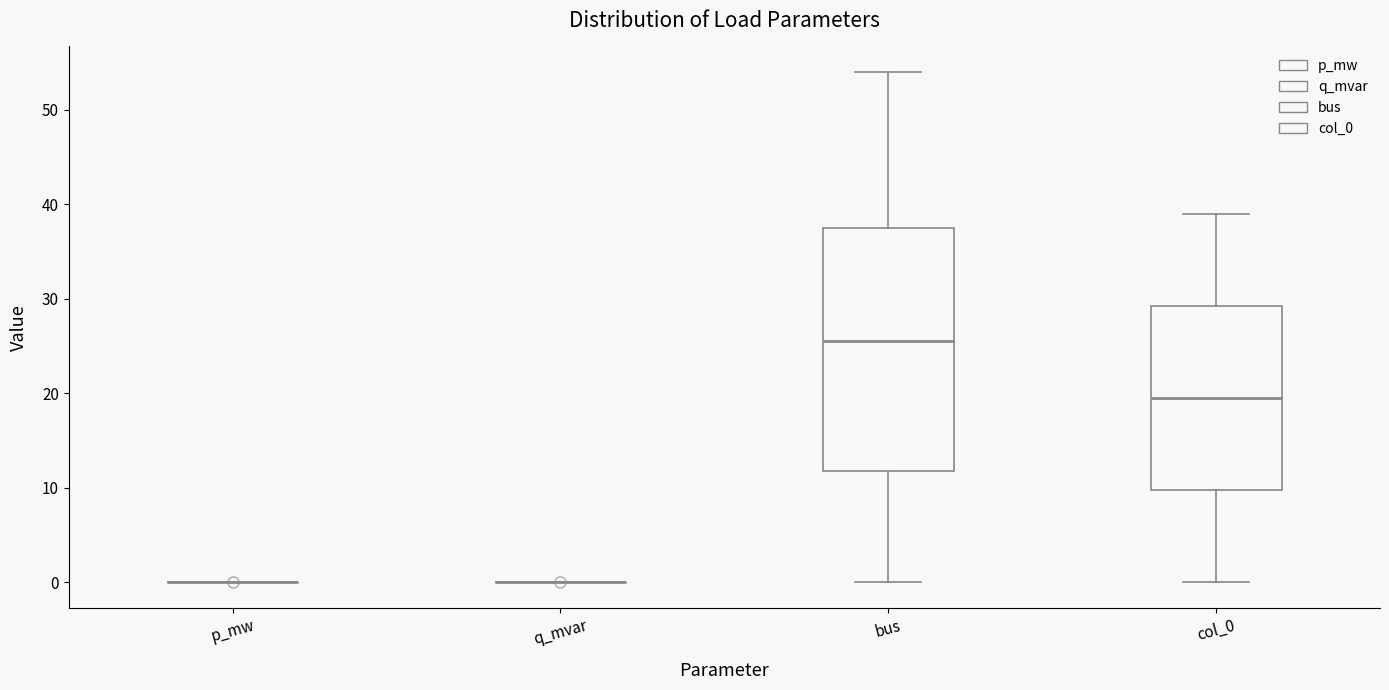

Reading left to right, transcribe this box plot: for each box, give where its median line is, the range the box spans, and where its two whiskers end, as read against the y-axis. The values are not printed on the chart, so give them approximately, as read against the axis.

p_mw: box collapsed to a line at 0, whiskers 0 to 0
q_mvar: box collapsed to a line at 0, whiskers 0 to 0
bus: median 26, box 12 to 38, whiskers 0 to 54
col_0: median 20, box 10 to 29, whiskers 0 to 39